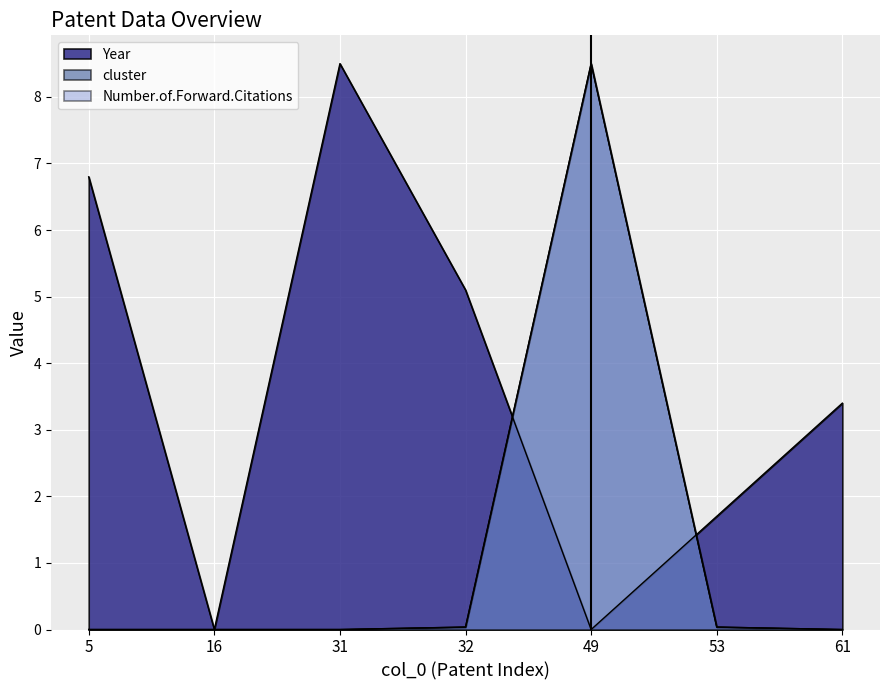

What is the maximum value for Number.of.Forward.Citations?

8.5